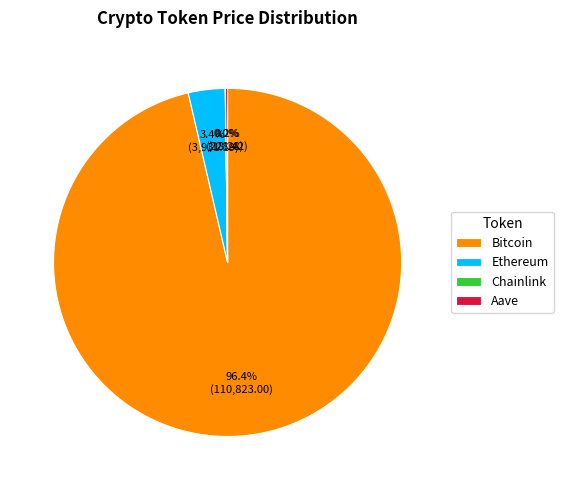

Between Ethereum and Bitcoin, which is larger?

Bitcoin